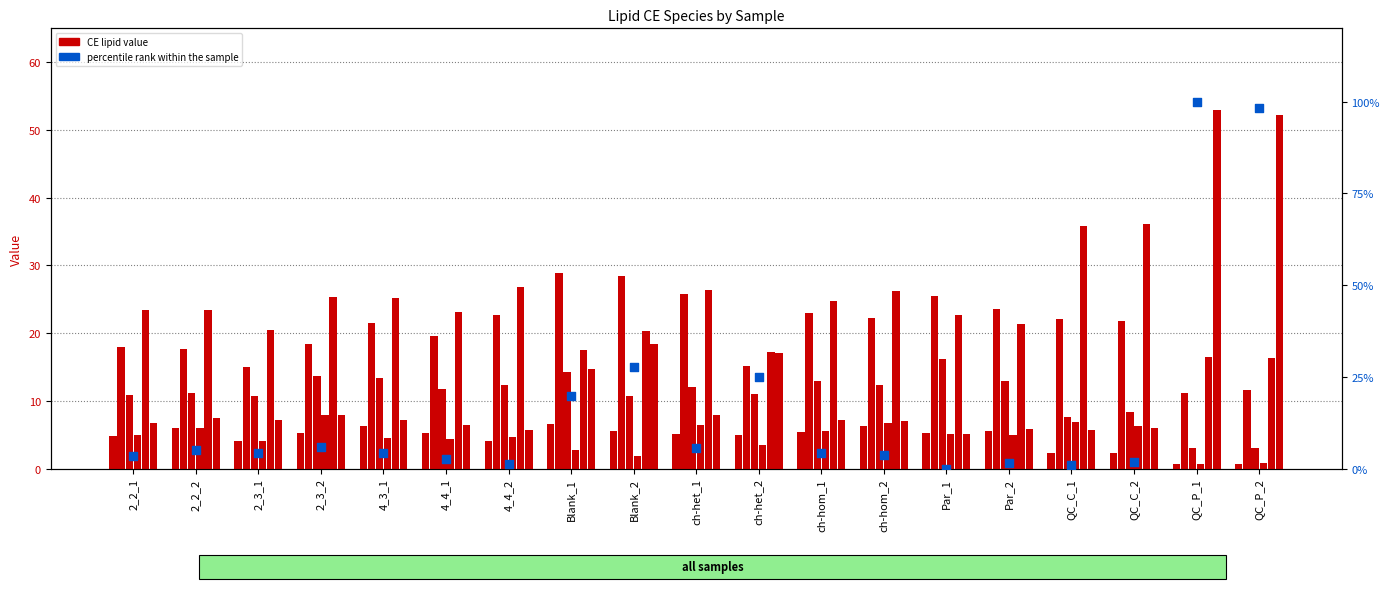

What is the total value across all series at ch-het_2?

68.9